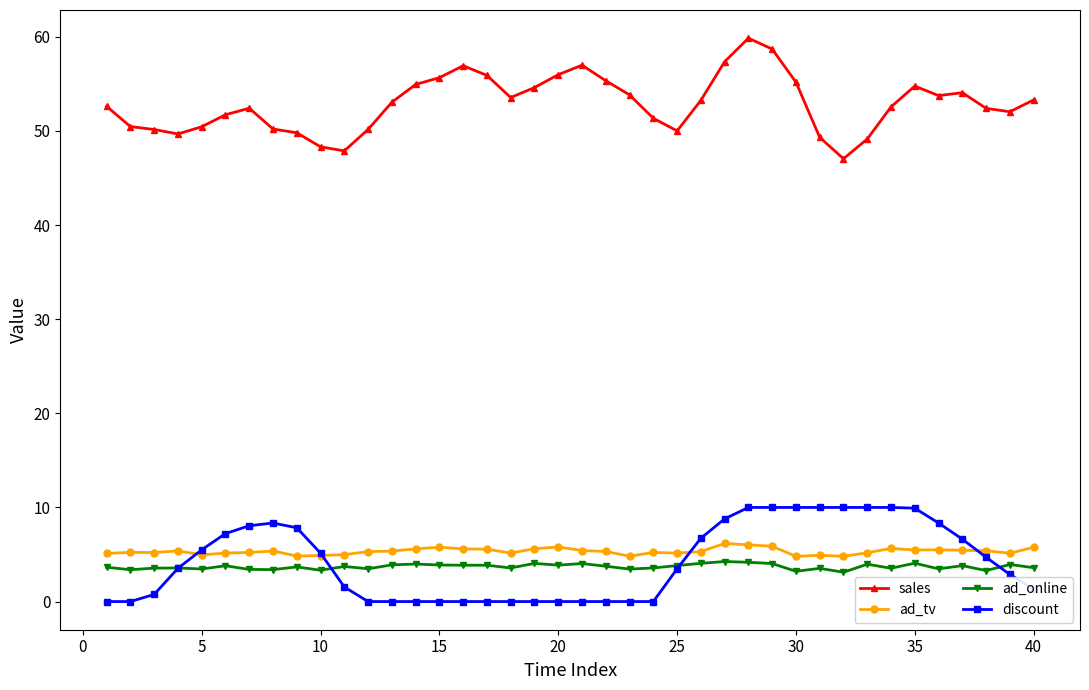

In sales, how many points are higher than both neighbors (excluding endpoints)?

6